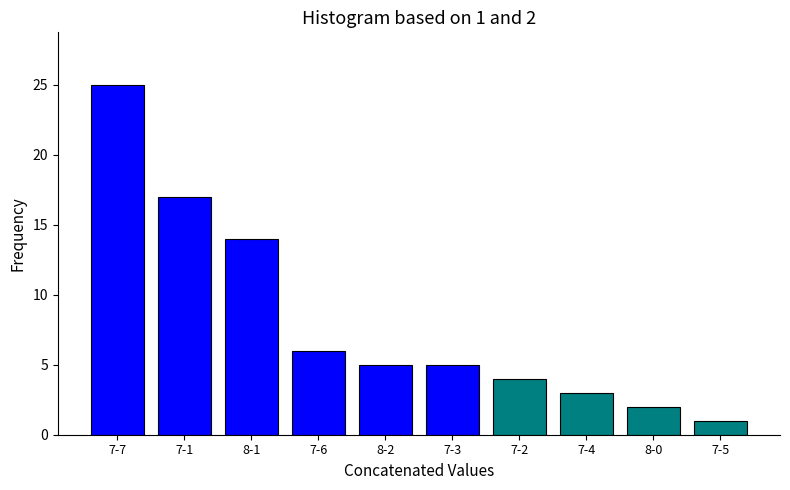

Reading right to left, transcribe all the data shown in this chart.

7-5=1	8-0=2	7-4=3	7-2=4	7-3=5	8-2=5	7-6=6	8-1=14	7-1=17	7-7=25